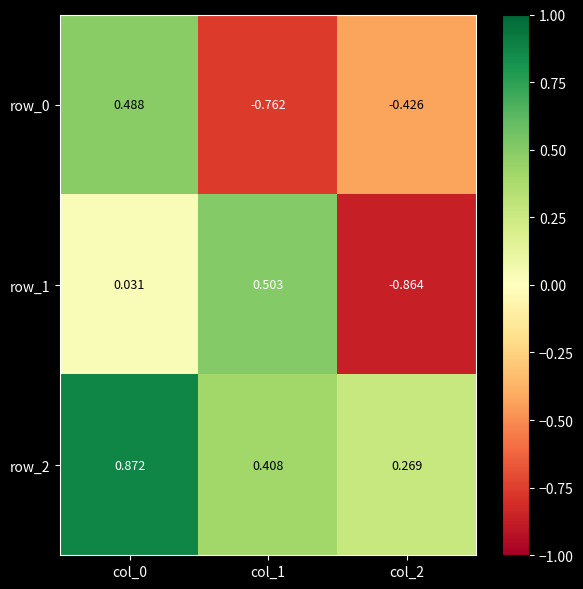

What is the sum of the row_0 values at col_2 and col_0?

0.1